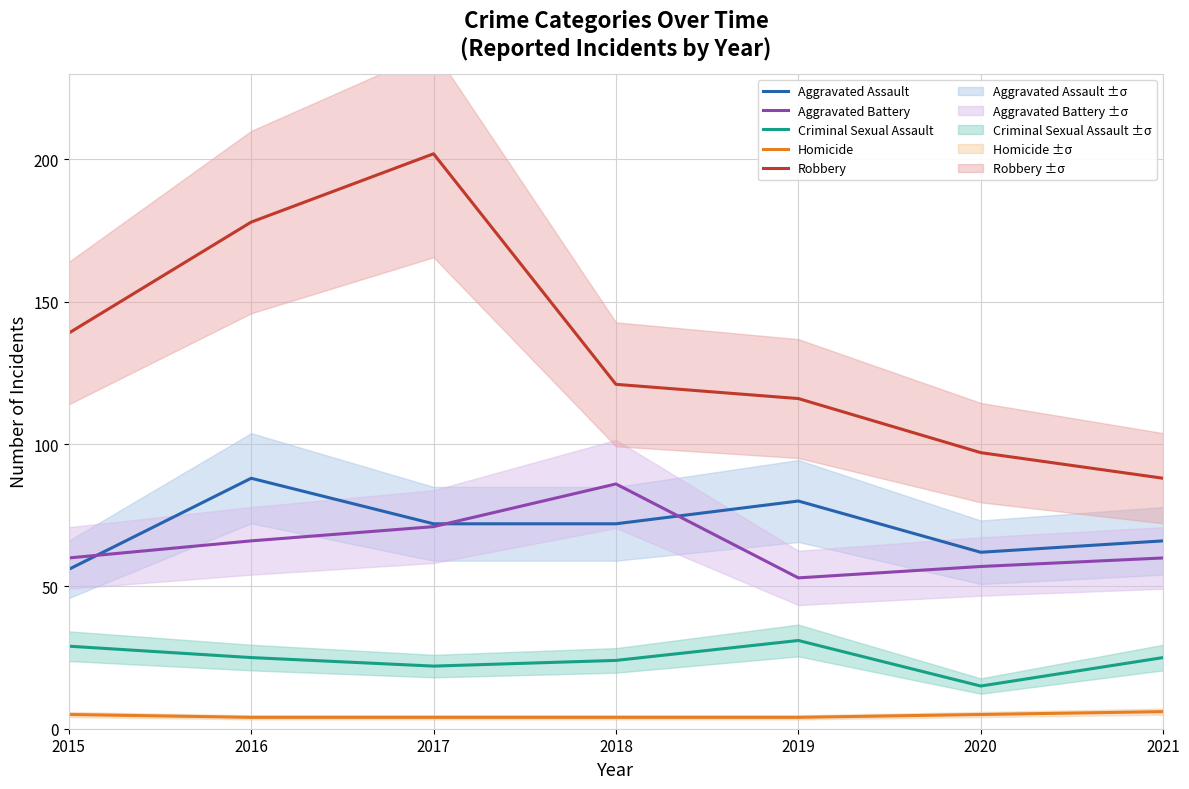

Reading right to left, transcribe all the data shown in this chart.

Aggravated Assault: 2021=66	2020=62	2019=80	2018=72	2017=72	2016=88	2015=56
Aggravated Battery: 2021=60	2020=57	2019=53	2018=86	2017=71	2016=66	2015=60
Criminal Sexual Assault: 2021=25	2020=15	2019=31	2018=24	2017=22	2016=25	2015=29
Homicide: 2021=6	2020=5	2019=4	2018=4	2017=4	2016=4	2015=5
Robbery: 2021=88	2020=97	2019=116	2018=121	2017=202	2016=178	2015=139